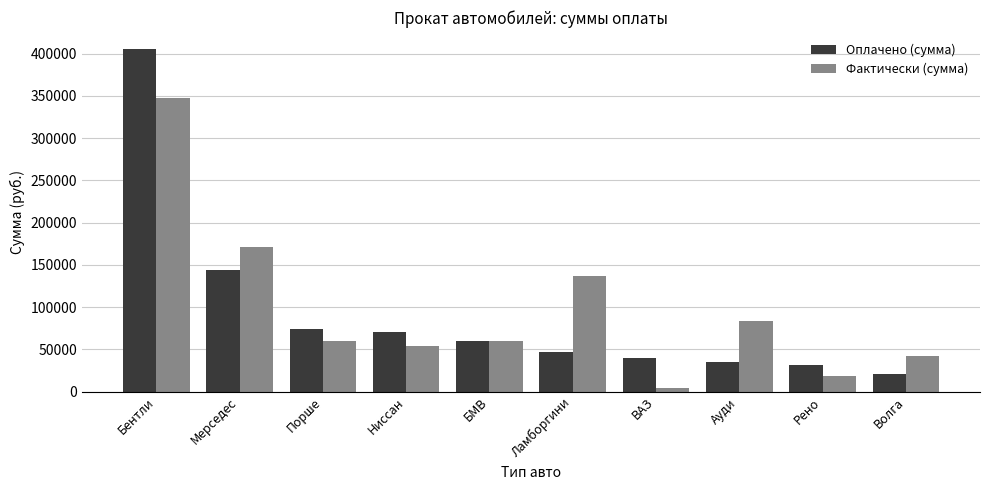

Are the bars grouped side by side (vs. stacked)?

Yes